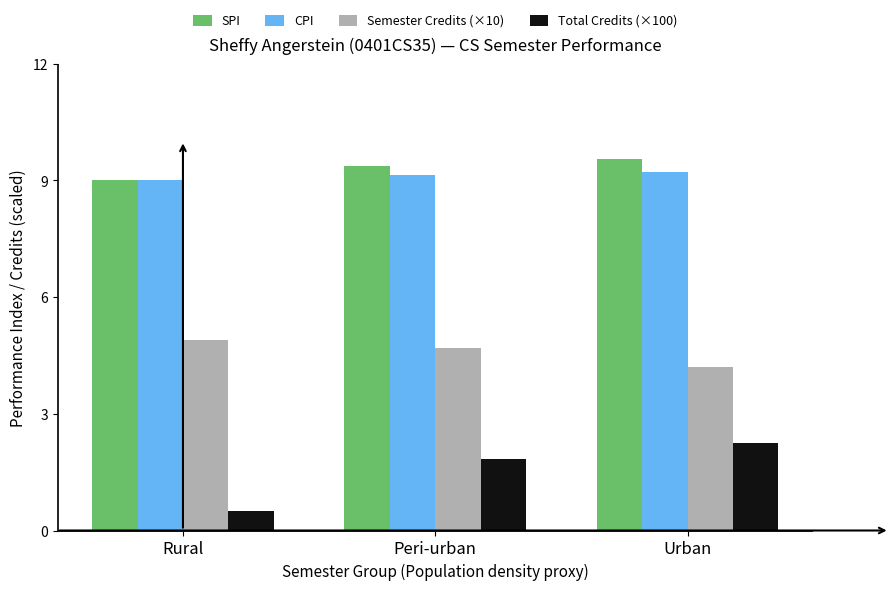

Is the value of Total Credits (×100) at Urban greater than the value of SPI at Peri-urban?

No